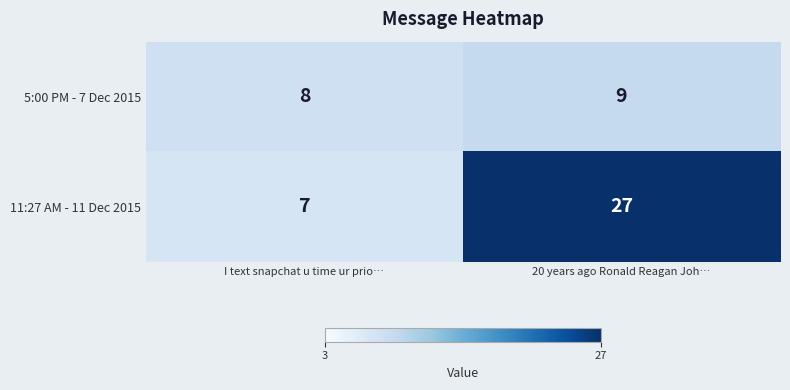

What is the sum of the 5:00 PM - 7 Dec 2015 values at I text snapchat u time ur prio… and 20 years ago Ronald Reagan Joh…?

17